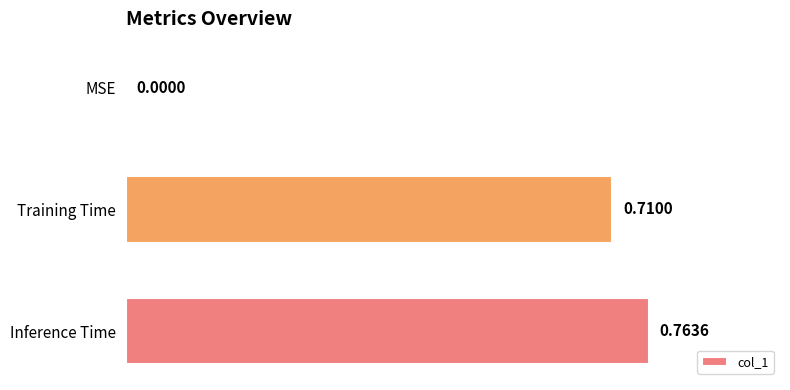

What is the change in value from MSE to Training Time?

+0.7